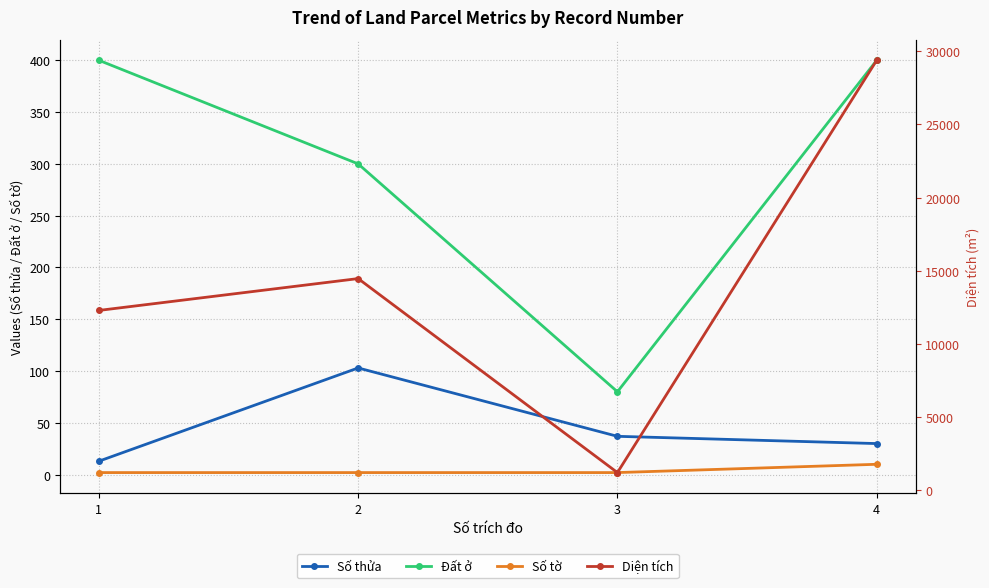

Between 1 and 2, which series saw the biggest shift?

Diện tích